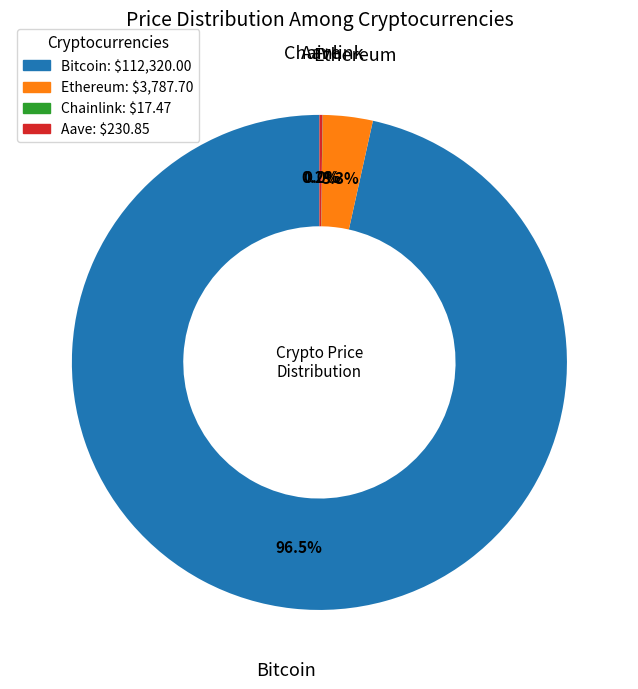

Is there a majority slice in this chart?

Yes